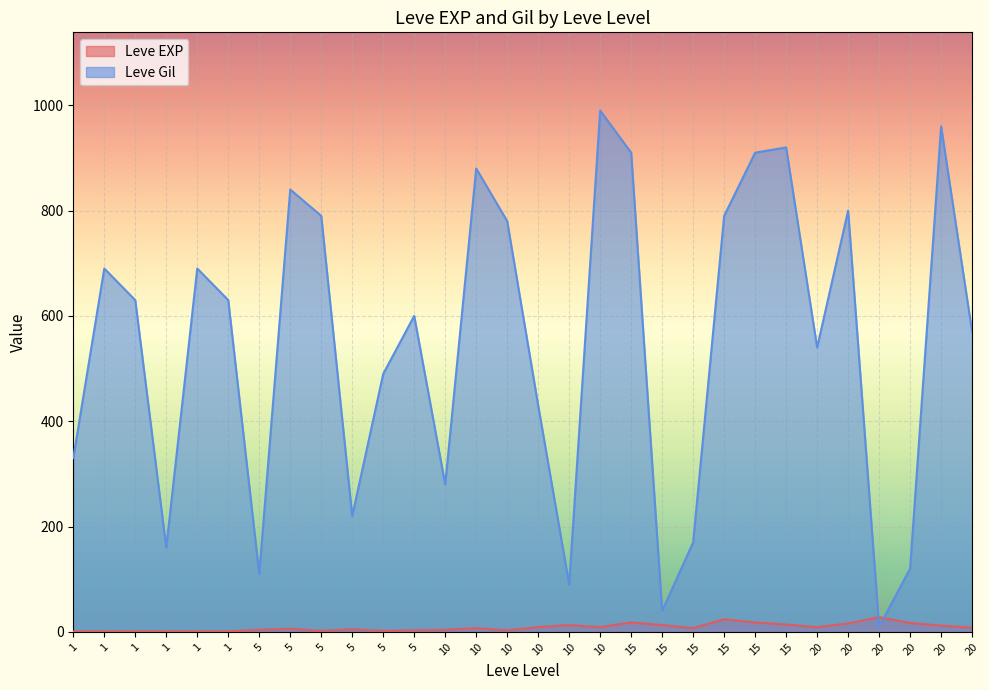

What are all the series names shown in the legend?

Leve EXP, Leve Gil